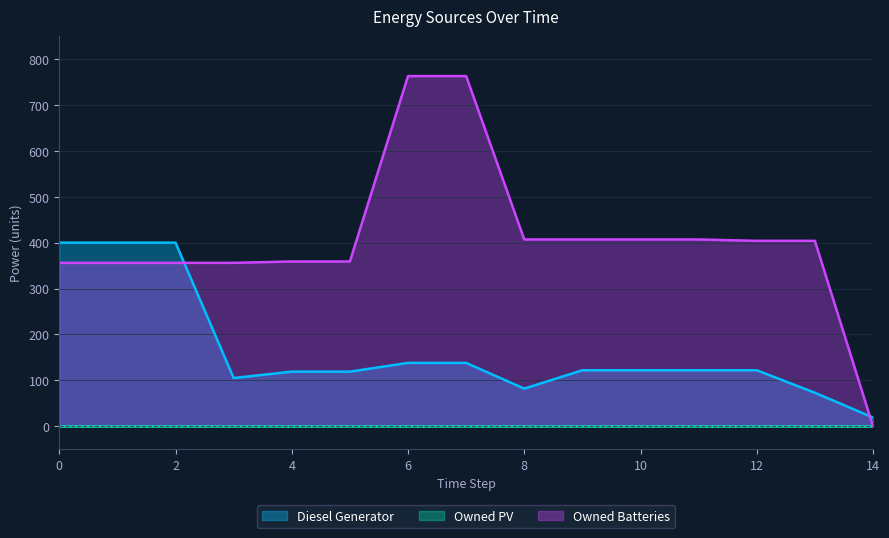

Which series has the largest total across all categories?

Owned Batteries